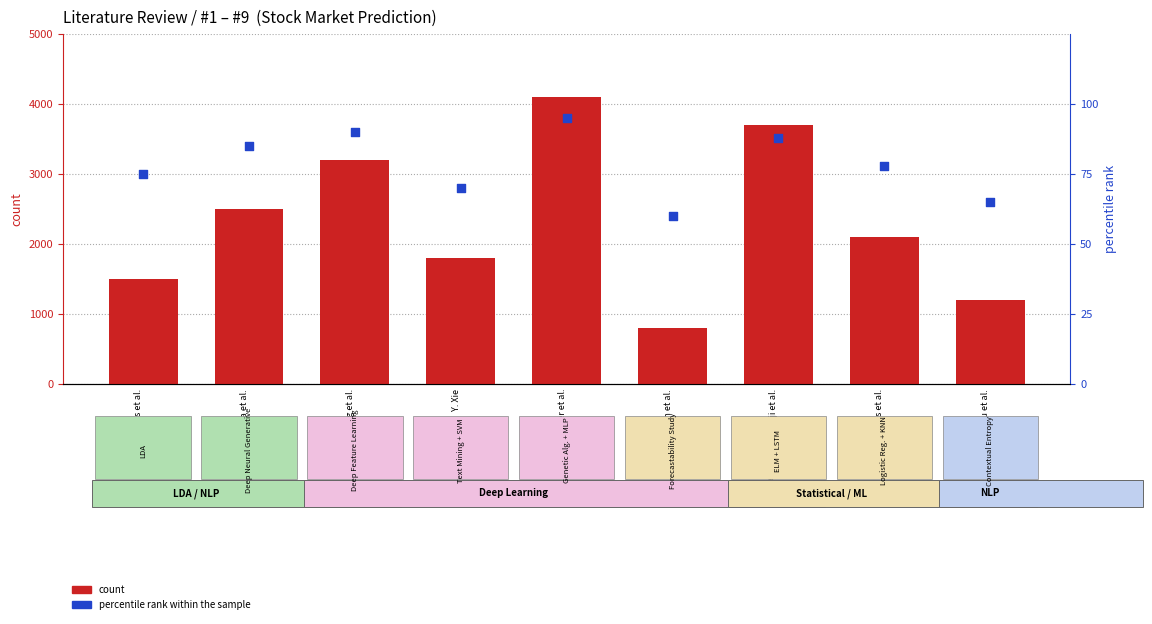

What is the total value across all series at A. Atkins et al.?

1575